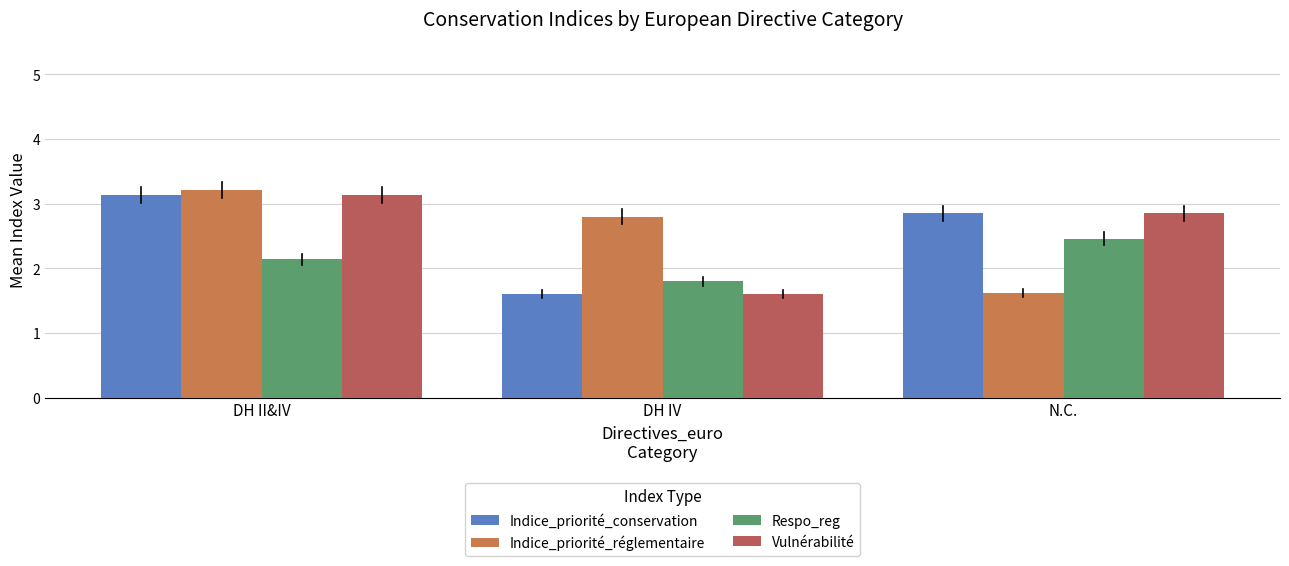

At which label does Indice_priorité_conservation reach its minimum?

DH IV